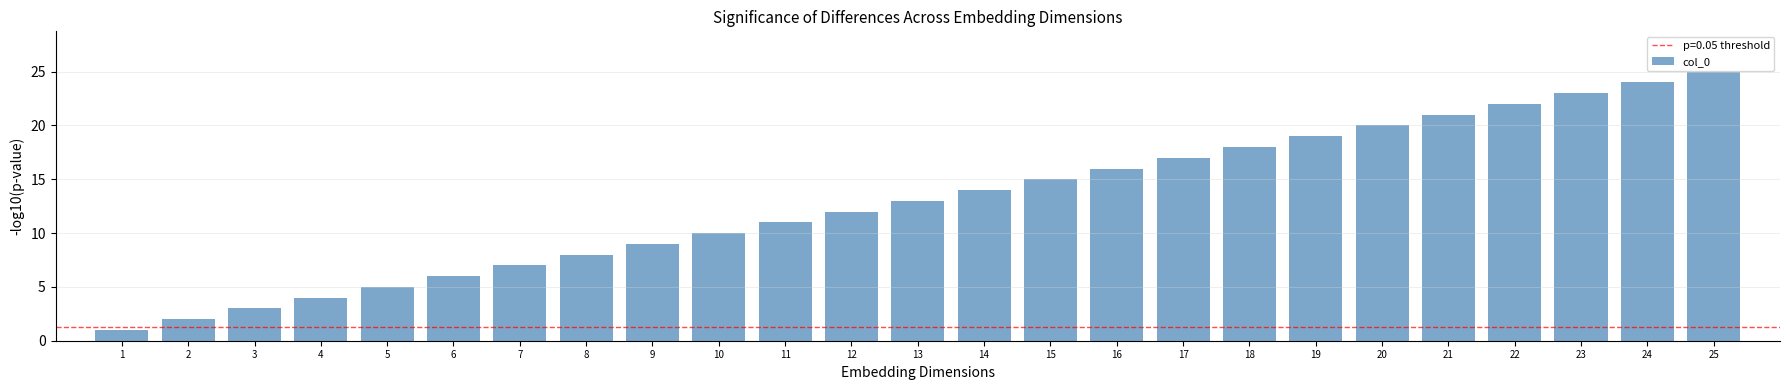

What is the value of the 10th bar from the left?

10